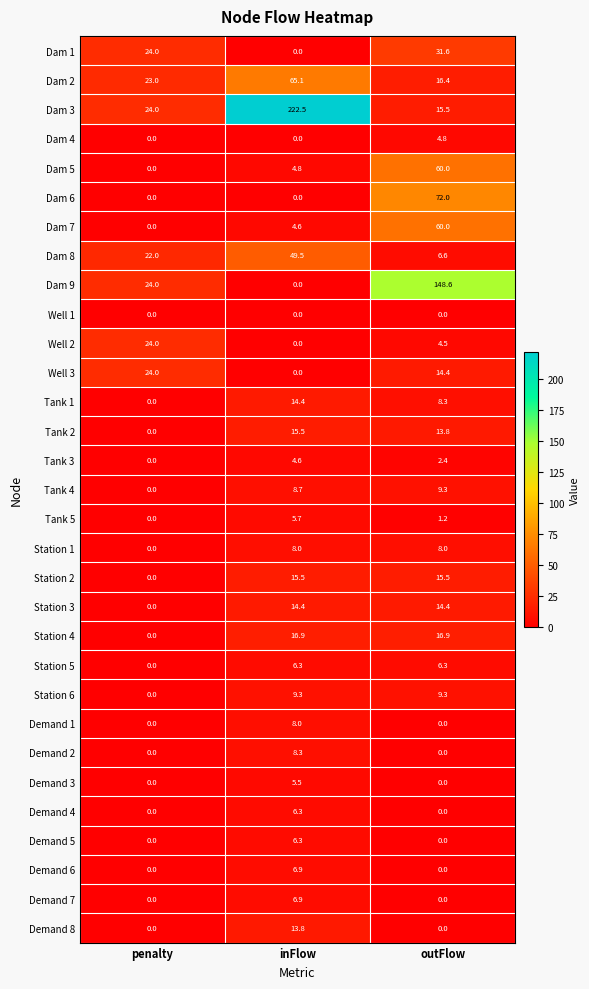

How many categories are shown in the chart?

3